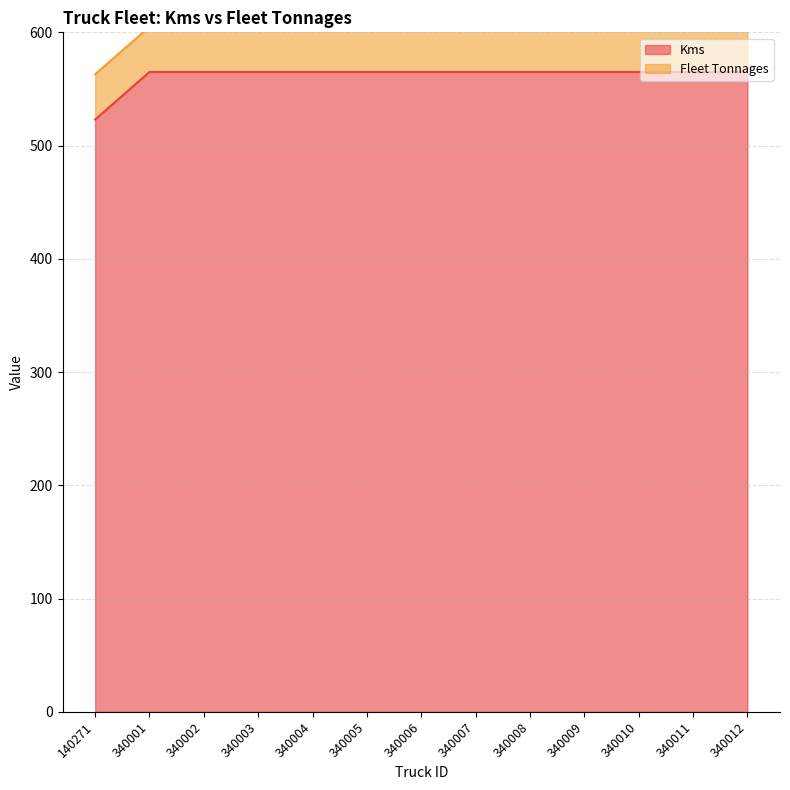

What is the greatest value displayed?

565